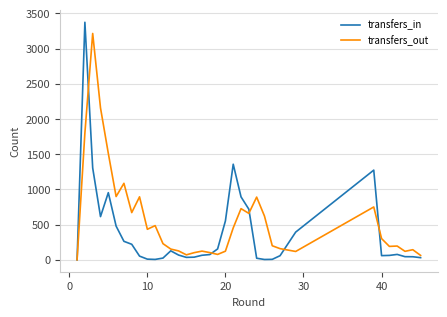

How many values in transfers_in are above zero?

35